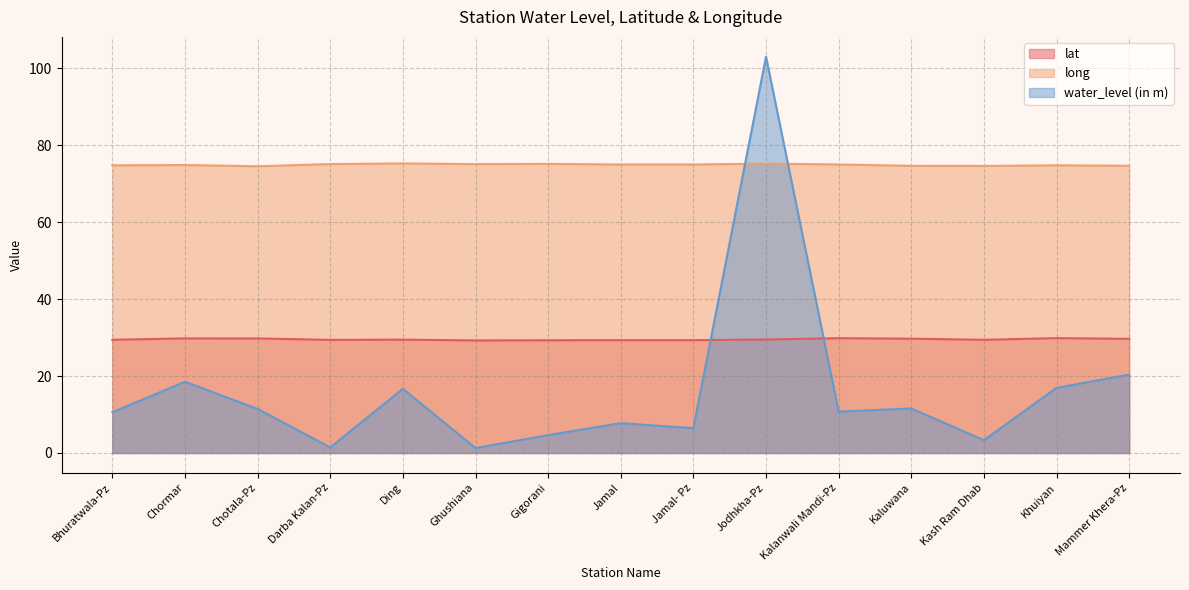

True or false: long and water_level (in m) intersect in this chart.

True